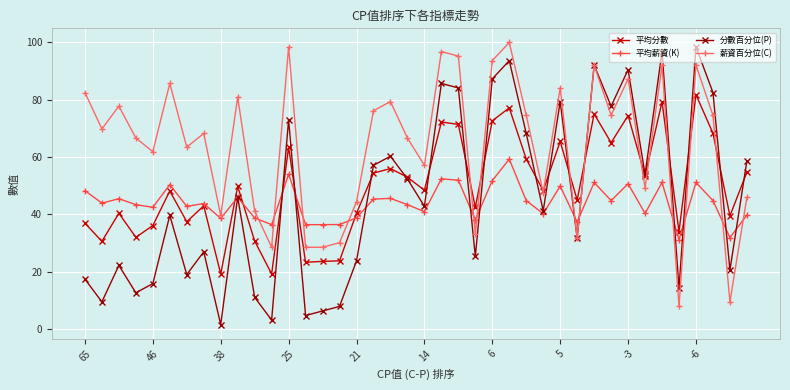

How many lines are shown in the chart?

4